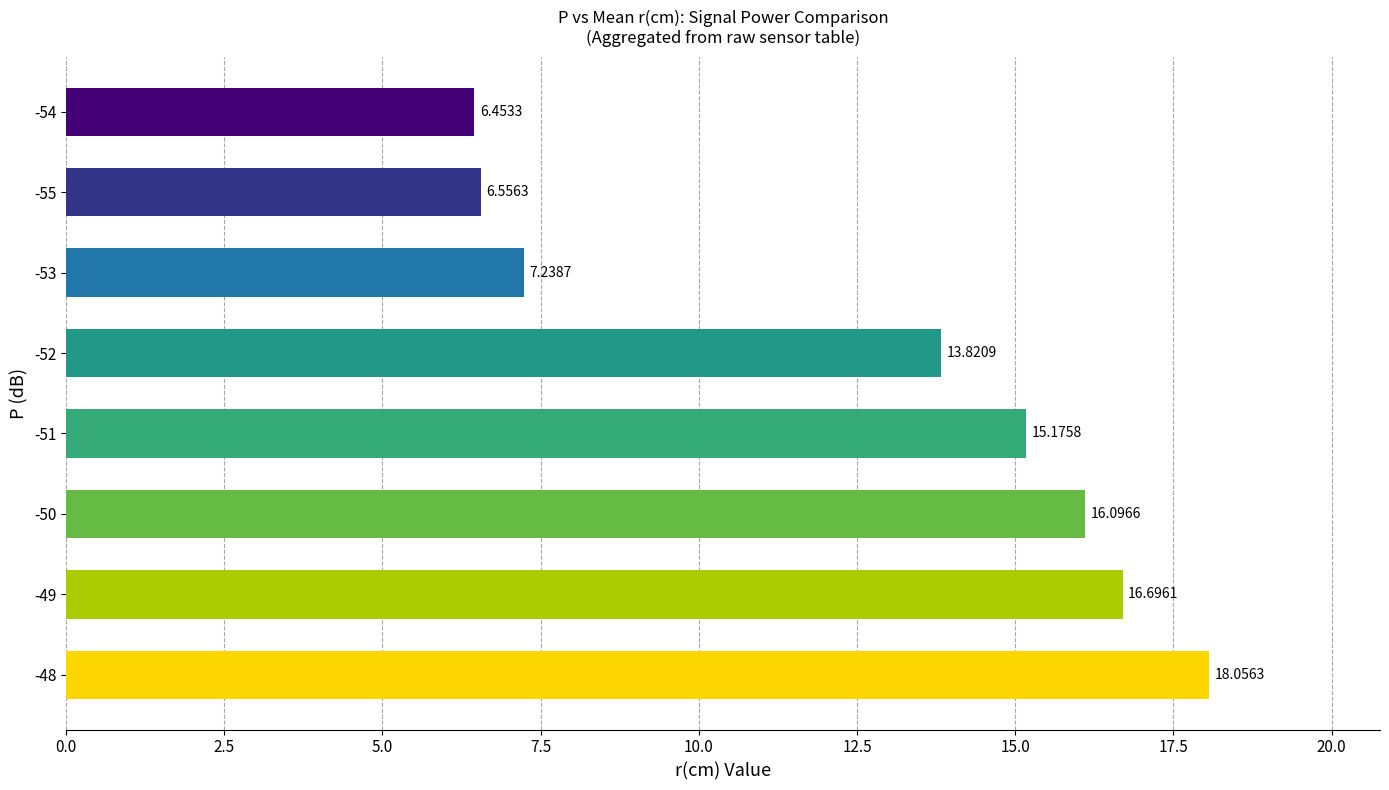

What is the difference between the second highest and minimum values?

10.2